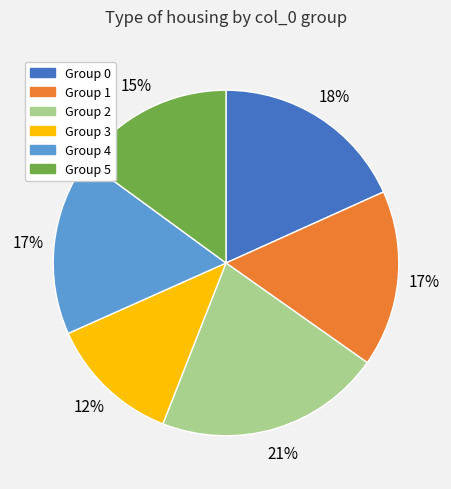

To the nearest percent, what is the difference between the largest and smallest slice percentages?

9%